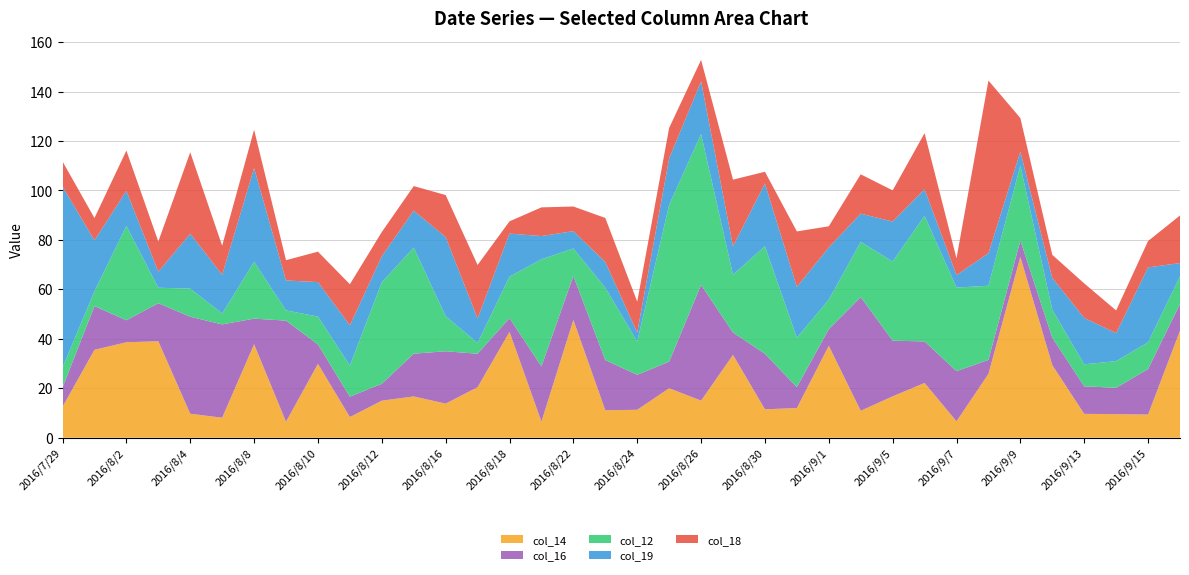

Reading right to left, transcribe all the data shown in this chart.

col_14: 43.3	9.4	9.5	9.7	29.4	73.1	25.8	6.6	22.1	16.7	10.9	37.2	12.0	11.5	33.5	15.0	20.0	11.3	11.1	47.6	6.5	42.8	20.4	13.8	16.7	15.0	8.4	29.9	6.5	37.8	8.1	9.7	39.0	38.6	35.5	12.5
col_16: 10.8	18.4	10.7	11.1	11.1	6.7	5.6	20.3	16.8	22.5	46.0	6.7	8.4	22.4	9.0	46.8	10.8	14.1	20.3	17.8	22.4	5.6	13.5	21.2	17.3	6.8	8.2	7.8	40.9	10.3	37.7	39.2	15.4	8.9	17.7	7.8
col_12: 11.2	10.8	10.8	8.9	11.3	30.3	30.0	33.8	50.8	32.0	22.3	11.9	20.0	43.5	23.4	61.0	63.4	13.5	29.3	11.1	43.3	16.8	4.4	14.2	42.9	41.0	12.6	11.3	4.2	23.0	4.4	11.4	6.3	38.2	6.0	8.1
col_19: 5.3	30.3	11.3	18.8	12.8	5.6	13.2	5.0	10.7	16.2	11.4	21.1	20.6	25.4	11.5	21.3	18.8	3.6	10.4	7.0	9.4	17.4	9.9	32.0	14.9	10.6	16.3	14.0	12.1	37.9	15.7	22.2	6.5	14.2	20.6	73.2
col_18: 19.2	10.7	9.2	13.9	9.3	13.6	69.8	6.8	22.7	12.6	15.9	8.5	22.4	4.7	26.9	8.7	12.3	12.5	17.8	10.0	11.6	5.0	21.6	17.0	9.9	9.8	16.6	12.3	8.2	15.5	11.7	32.9	12.2	16.3	9.0	10.1